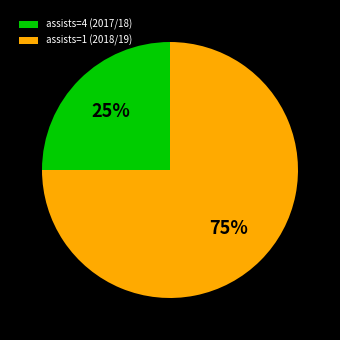

To the nearest percent, what is the difference between the largest and smallest slice percentages?

50%